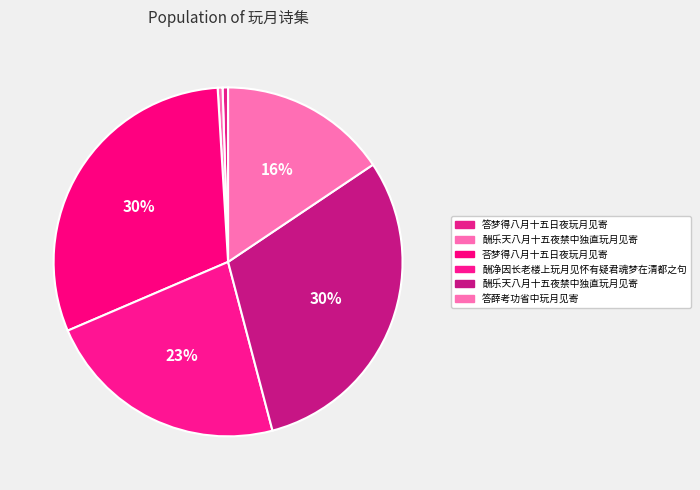

How many segments does this pie chart have?

6